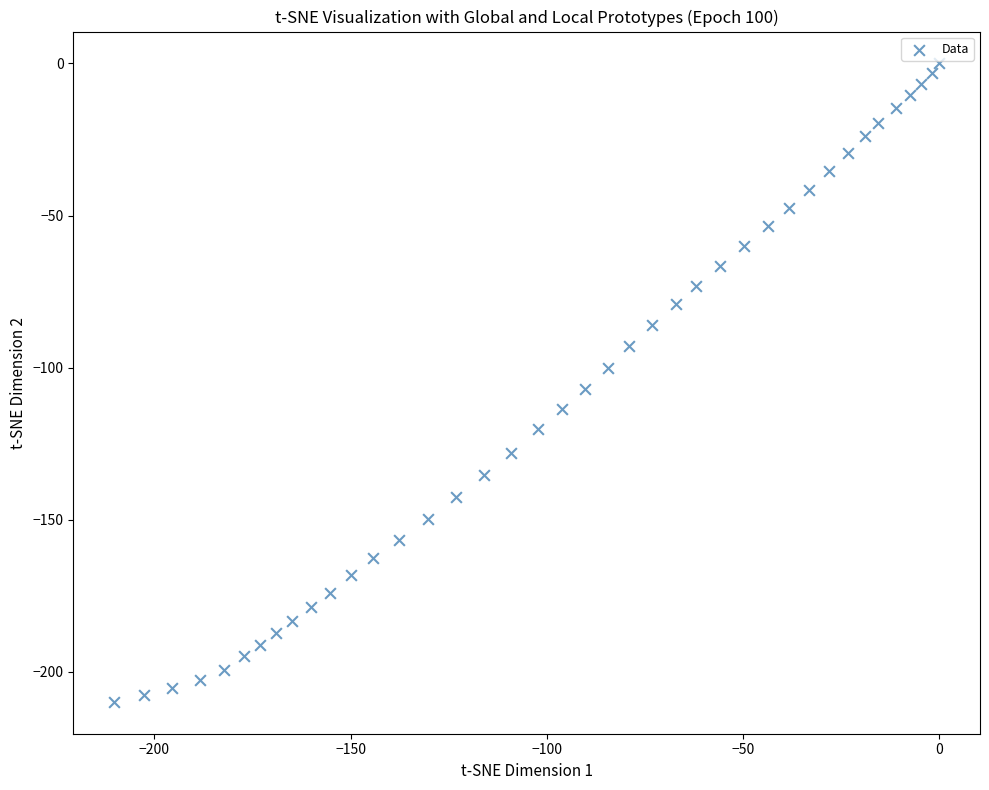

What is the range of X values (max minus min)?

210.2